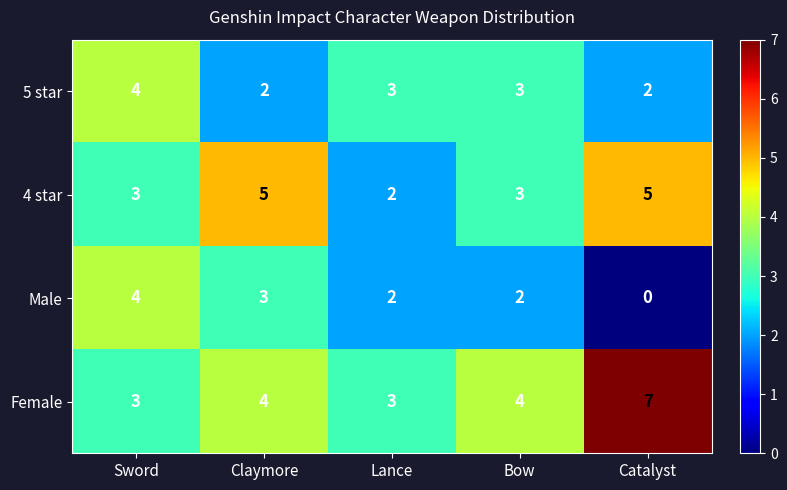

List the series in order of their overall mean, lowest first.

Male, 5 star, 4 star, Female